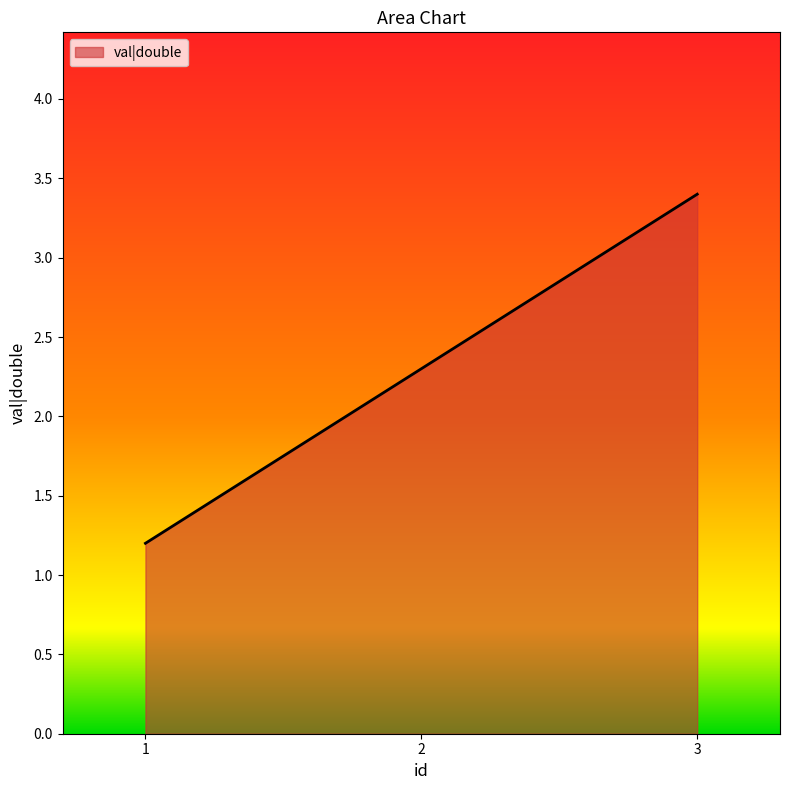

Rank the categories by value from highest to lowest.

3, 2, 1